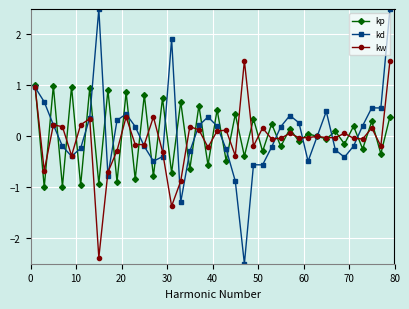

How many data points does each series have?

40